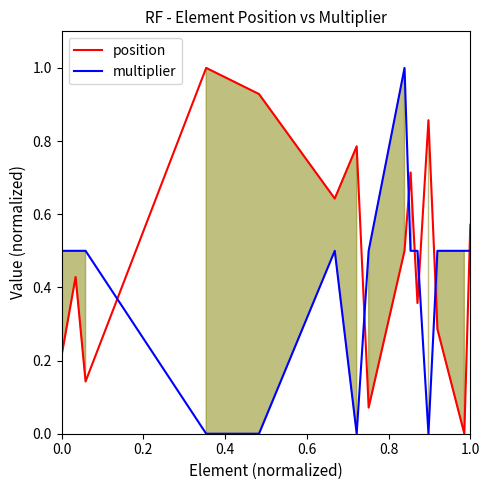

What is the highest value of the multiplier series?

1.0